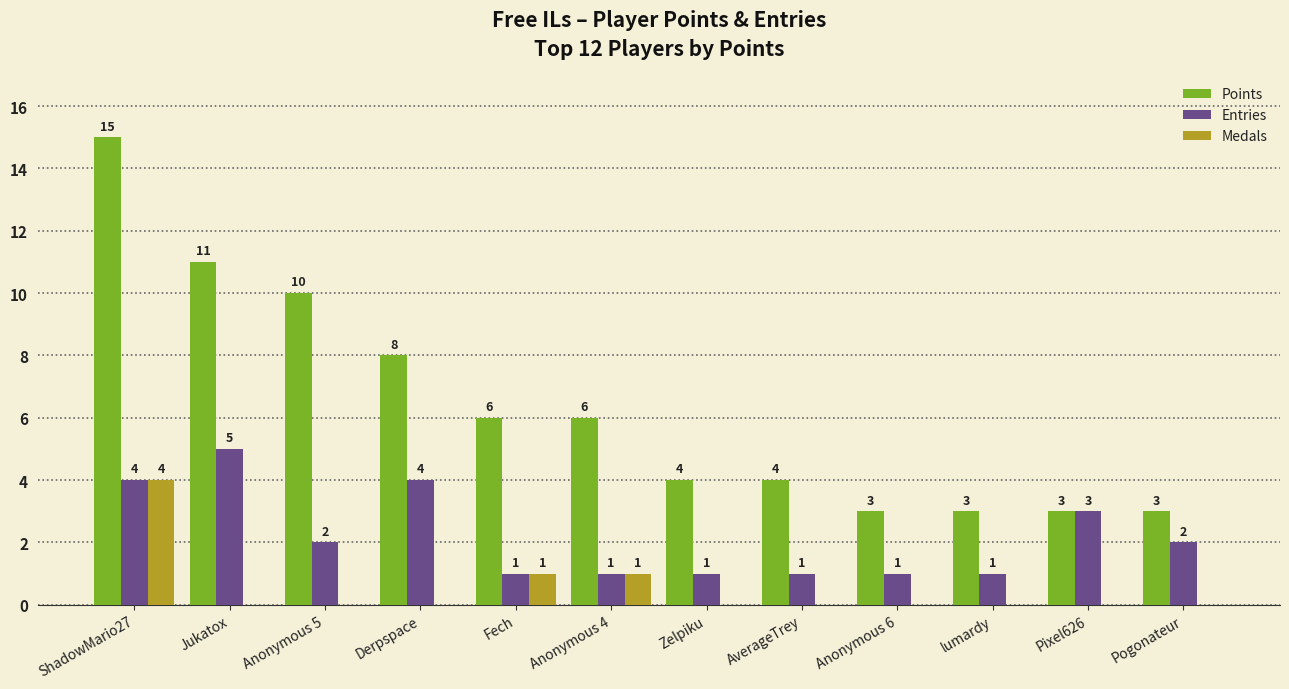

Reading left to right, list all the values displayed in this chart.

Points: ShadowMario27=15	Jukatox=11	Anonymous 5=10	Derpspace=8	Fech=6	Anonymous 4=6	Zelpiku=4	AverageTrey=4	Anonymous 6=3	lumardy=3	Pixel626=3	Pogonateur=3
Entries: ShadowMario27=4	Jukatox=5	Anonymous 5=2	Derpspace=4	Fech=1	Anonymous 4=1	Zelpiku=1	AverageTrey=1	Anonymous 6=1	lumardy=1	Pixel626=3	Pogonateur=2
Medals: ShadowMario27=4	Jukatox=0	Anonymous 5=0	Derpspace=0	Fech=1	Anonymous 4=1	Zelpiku=0	AverageTrey=0	Anonymous 6=0	lumardy=0	Pixel626=0	Pogonateur=0